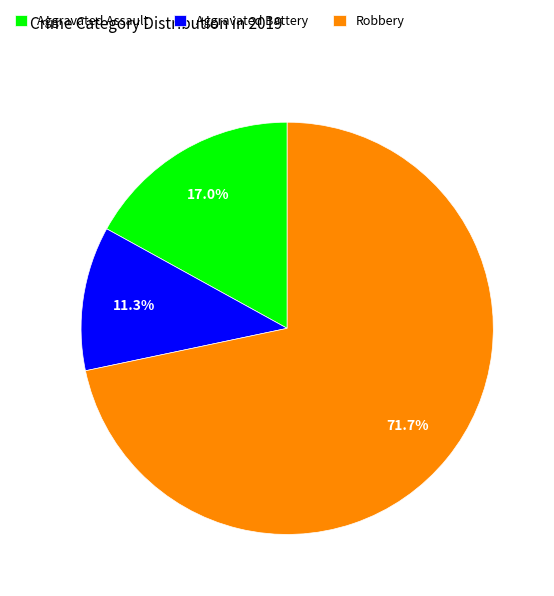

Which category has the smallest portion of the pie?

Aggravated Battery